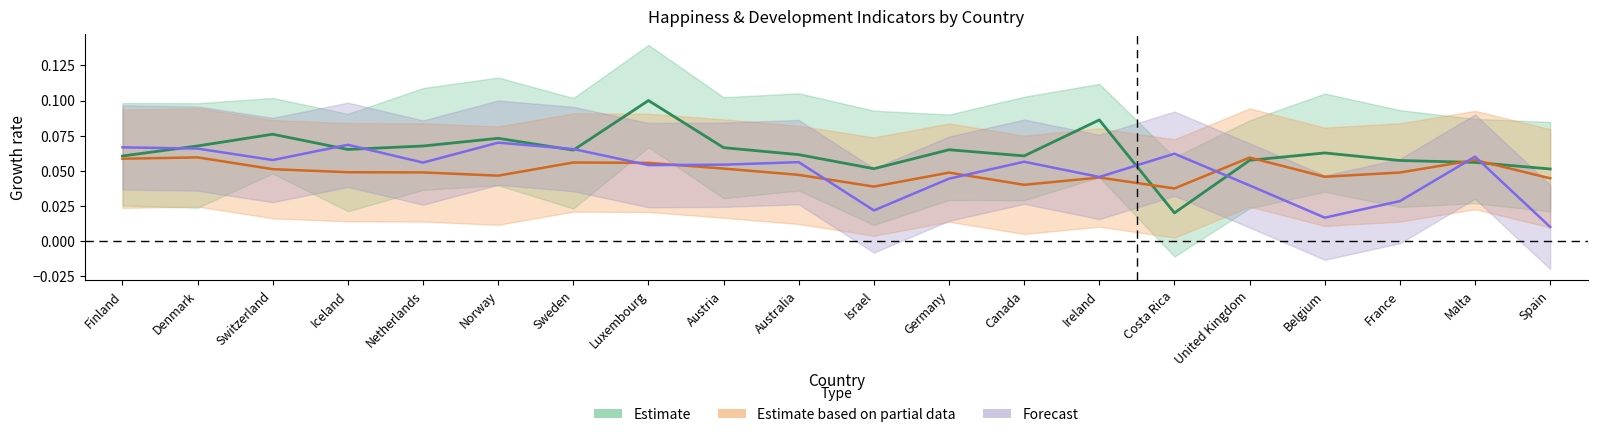

The Freedom to make life choices series shows 0.0 at Belgium. True or false?

False